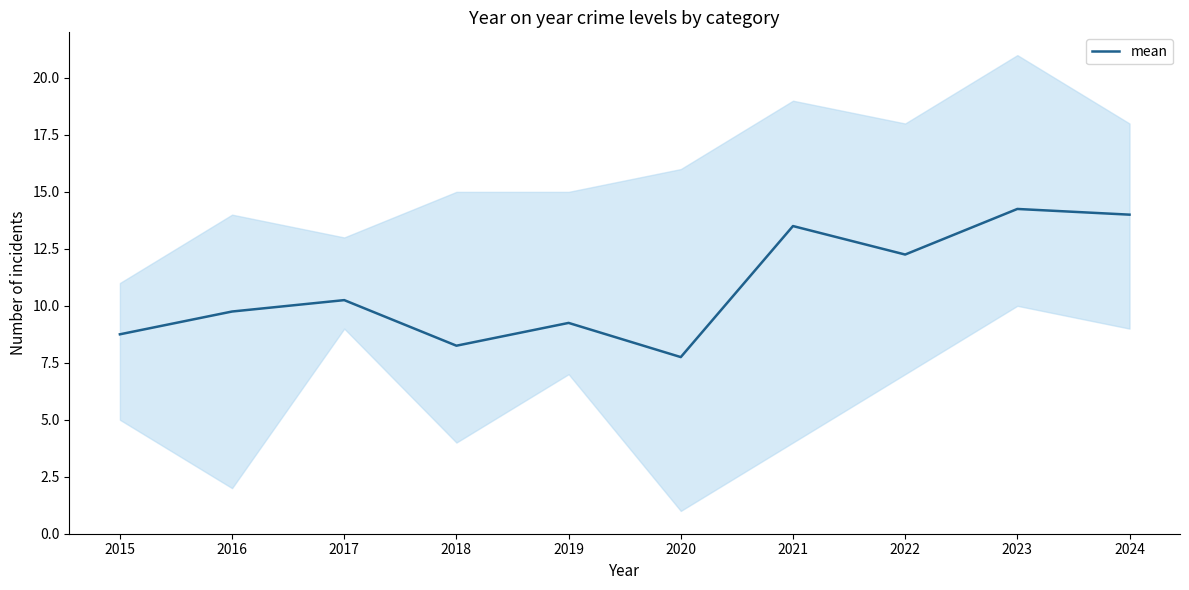

At which category does the data reach its first local peak?

2017